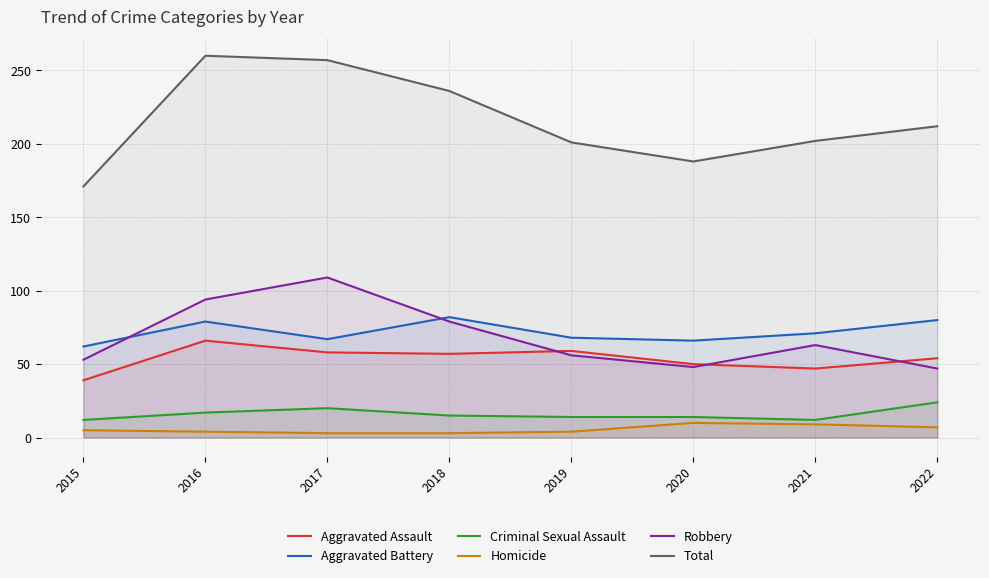

Which series has the largest total across all categories?

Total